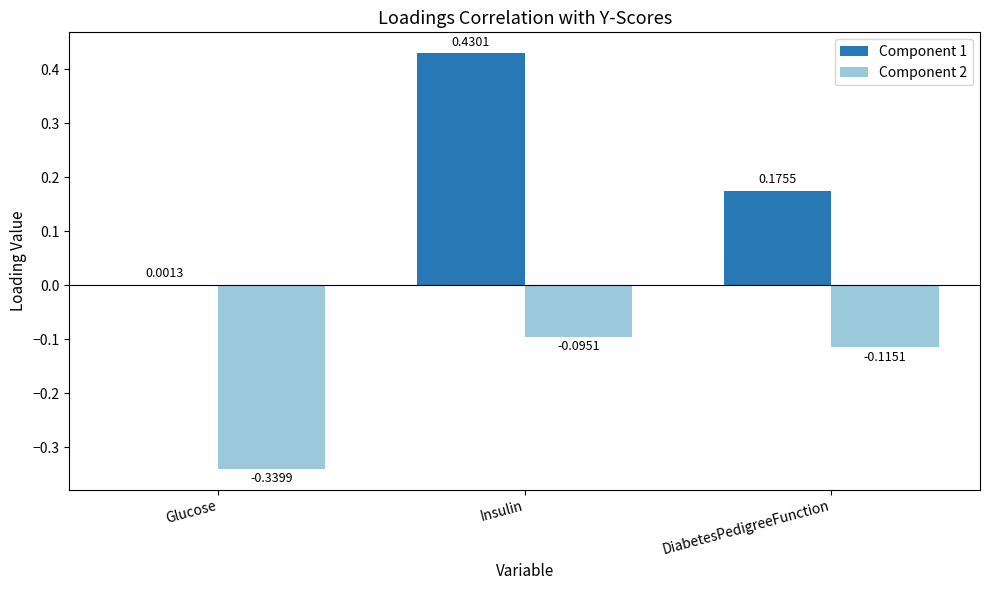

Between Insulin and DiabetesPedigreeFunction, which series saw the biggest shift?

Component 1